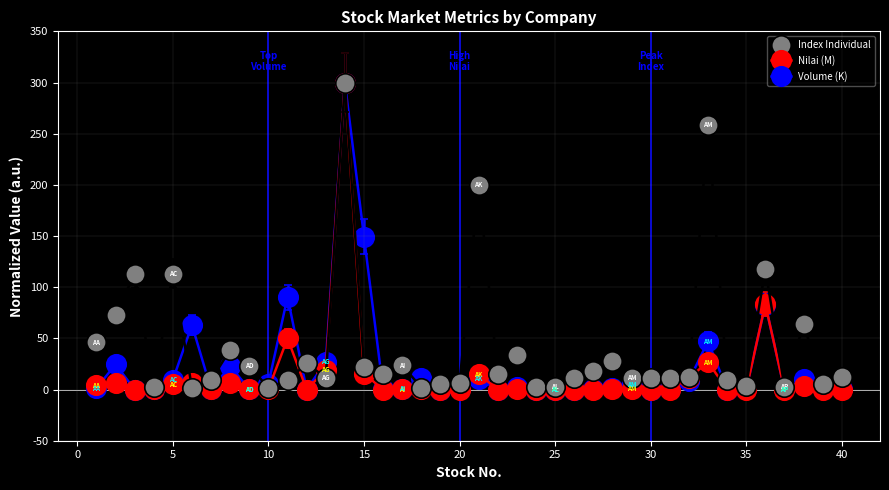

What is the value of the Nilai (M) point at the 32nd from the left?

11.3